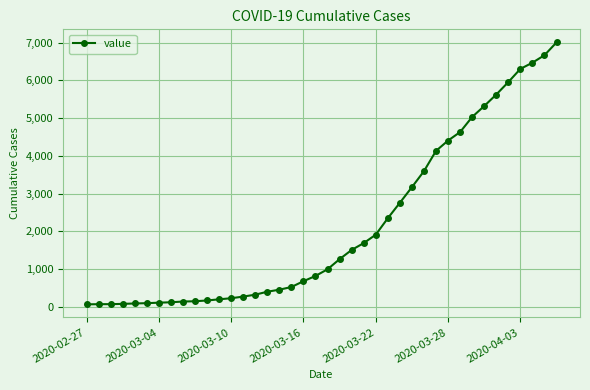

What is the average value?

2144